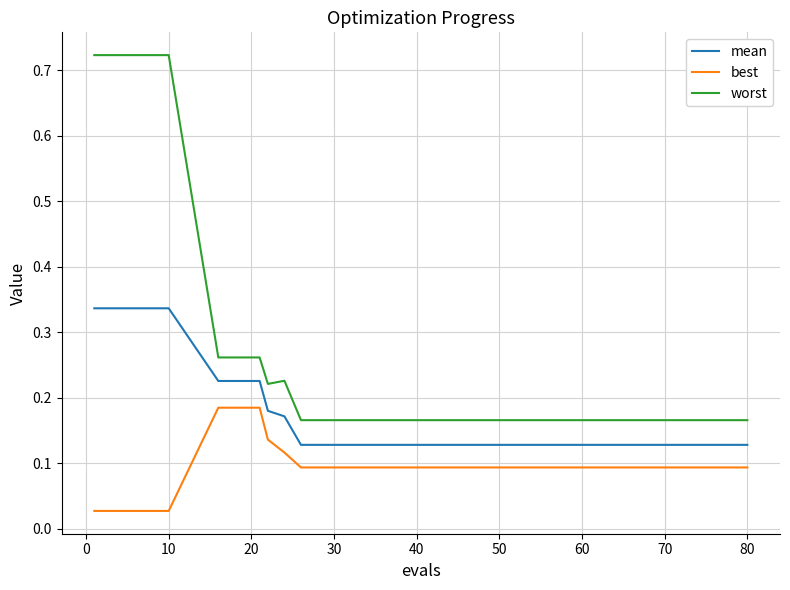

At how many categories does at least one series exceed 0?

36